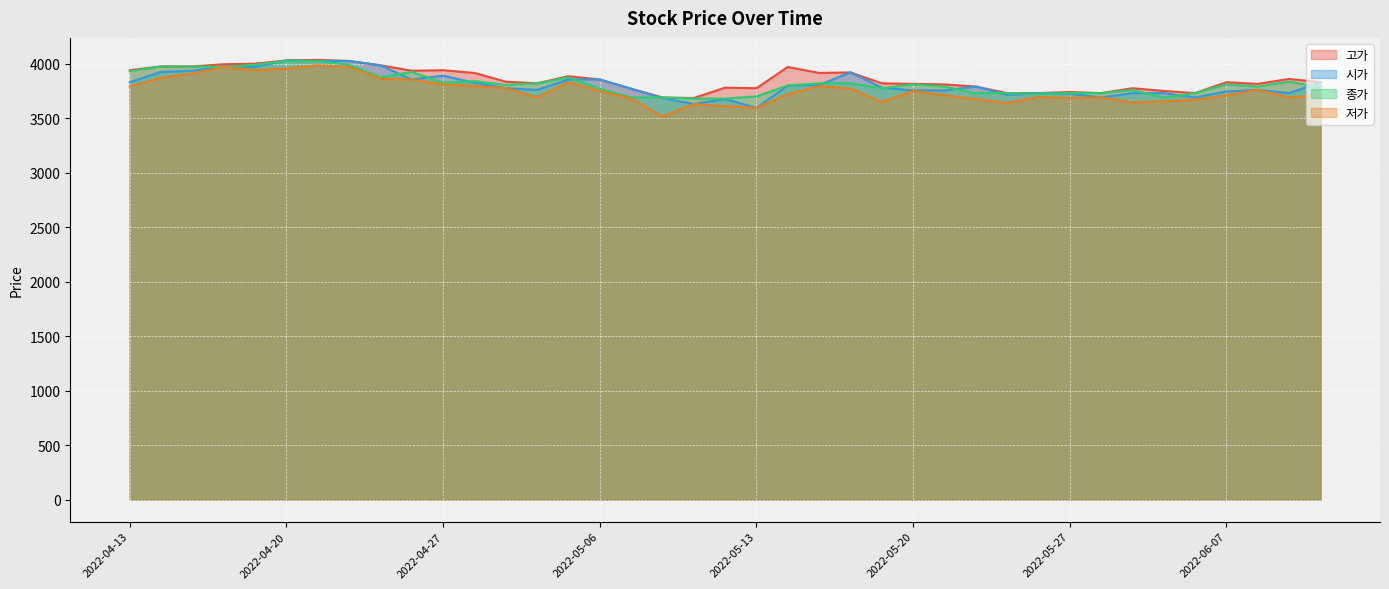

How many lines are shown in the chart?

4